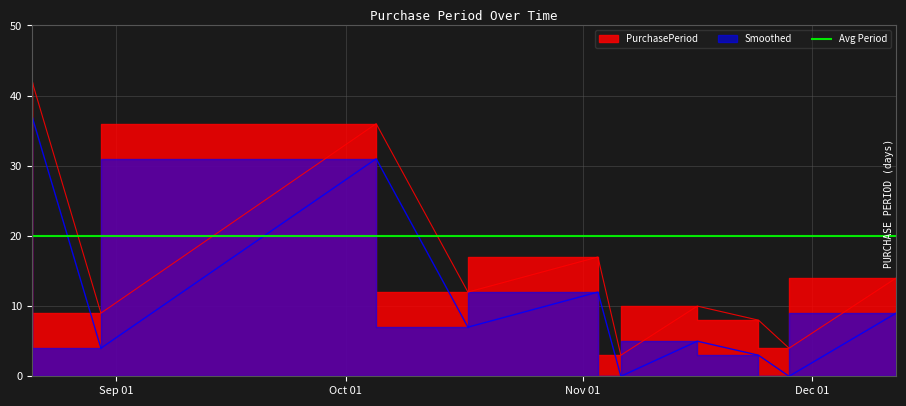

The value at 2017-11-06 is 3. True or false?

True